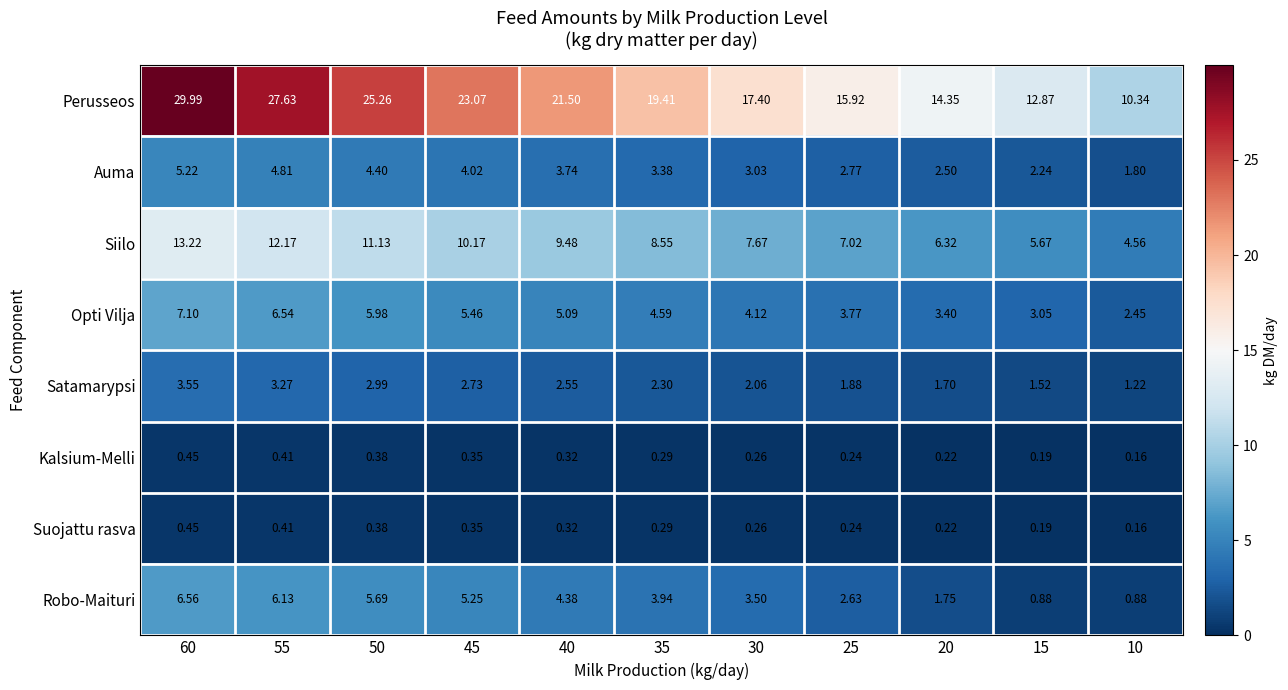

Is the value of Kalsium-Melli at 10 greater than the value of Opti Vilja at 45?

No